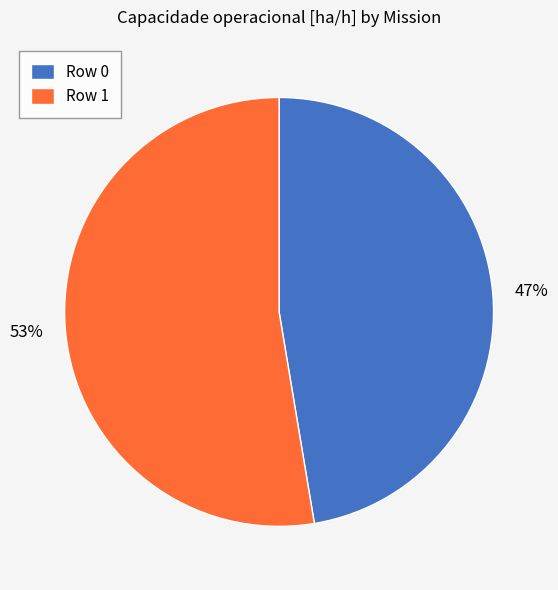

To the nearest percent, what percentage of the pie is Row 1?

53%